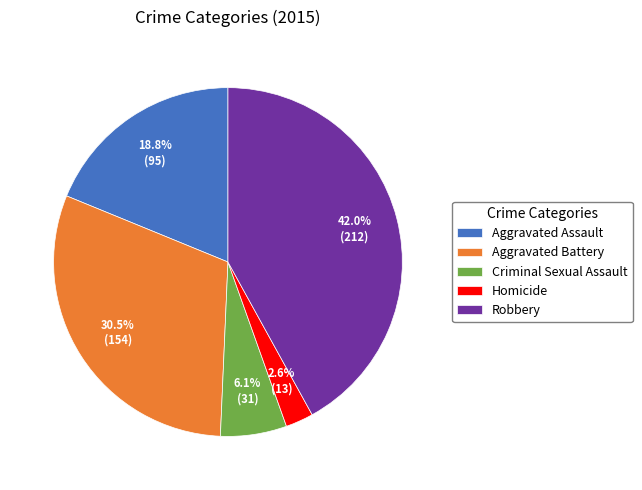

Is the sum of Criminal Sexual Assault and Robbery greater than half?

No